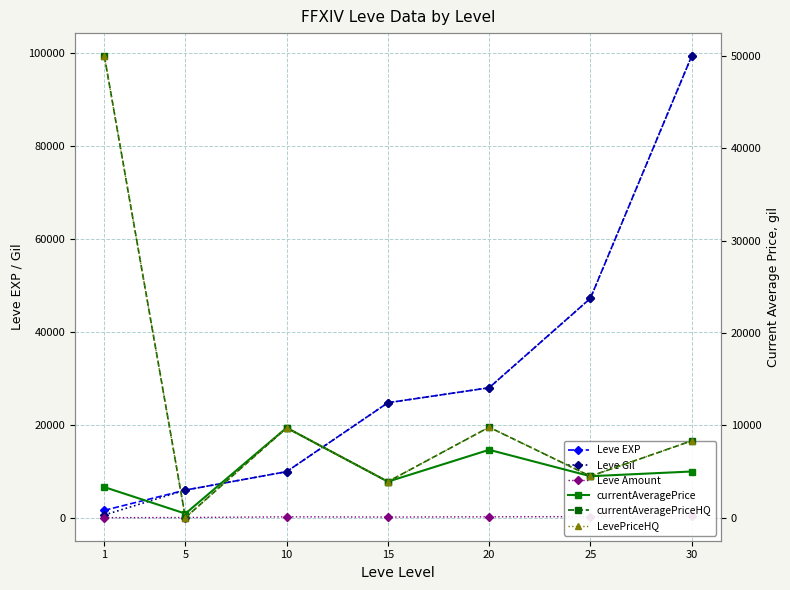

Which series has the largest total across all categories?

Leve EXP